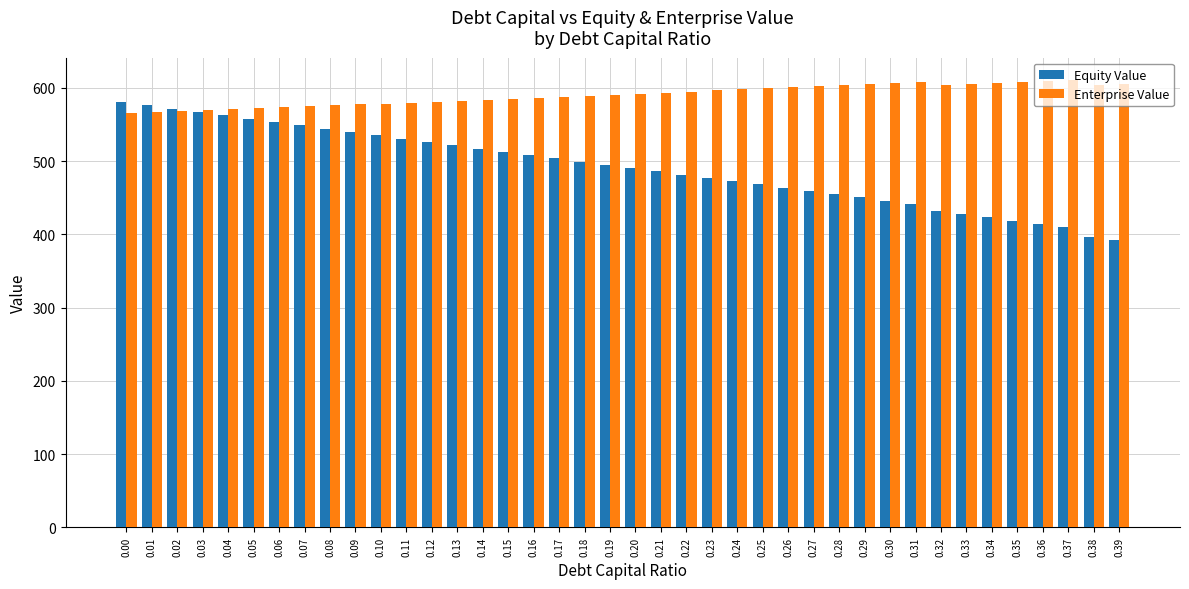

Is the value of Enterprise Value at 0.24 greater than the value of Equity Value at 0.15?

Yes